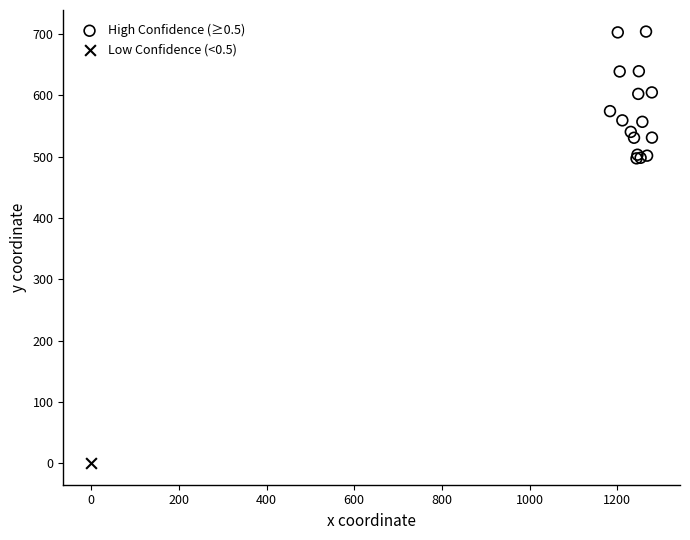

What are all the series names shown in the legend?

High Confidence (≥0.5), Low Confidence (<0.5)